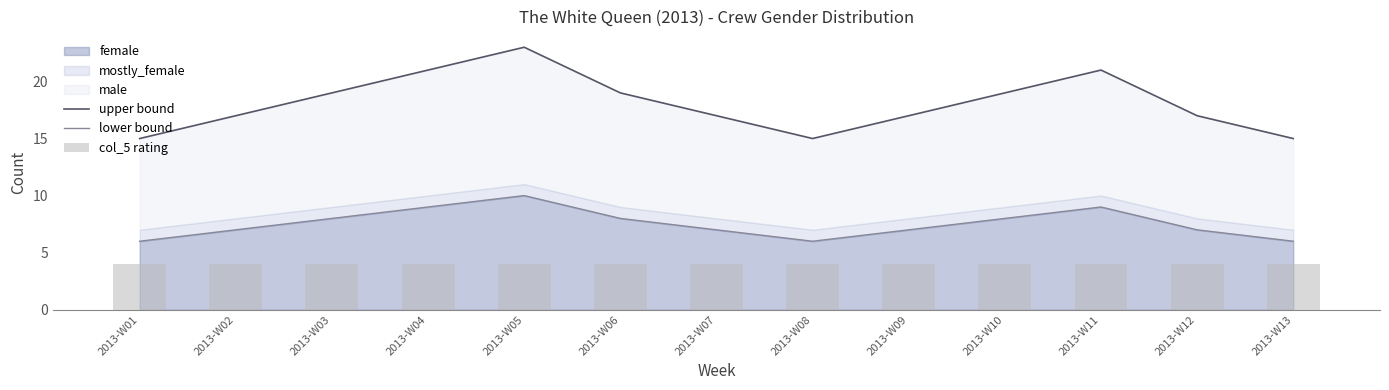

What is the value of the lower bound bar at the 7th from the left?

7